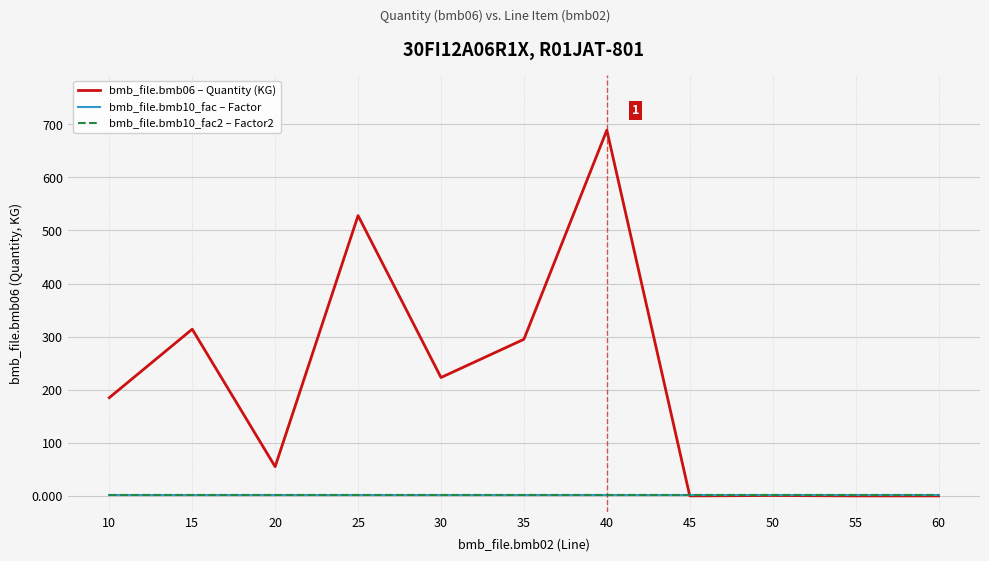

Which has a higher value, 30 or 15?

15